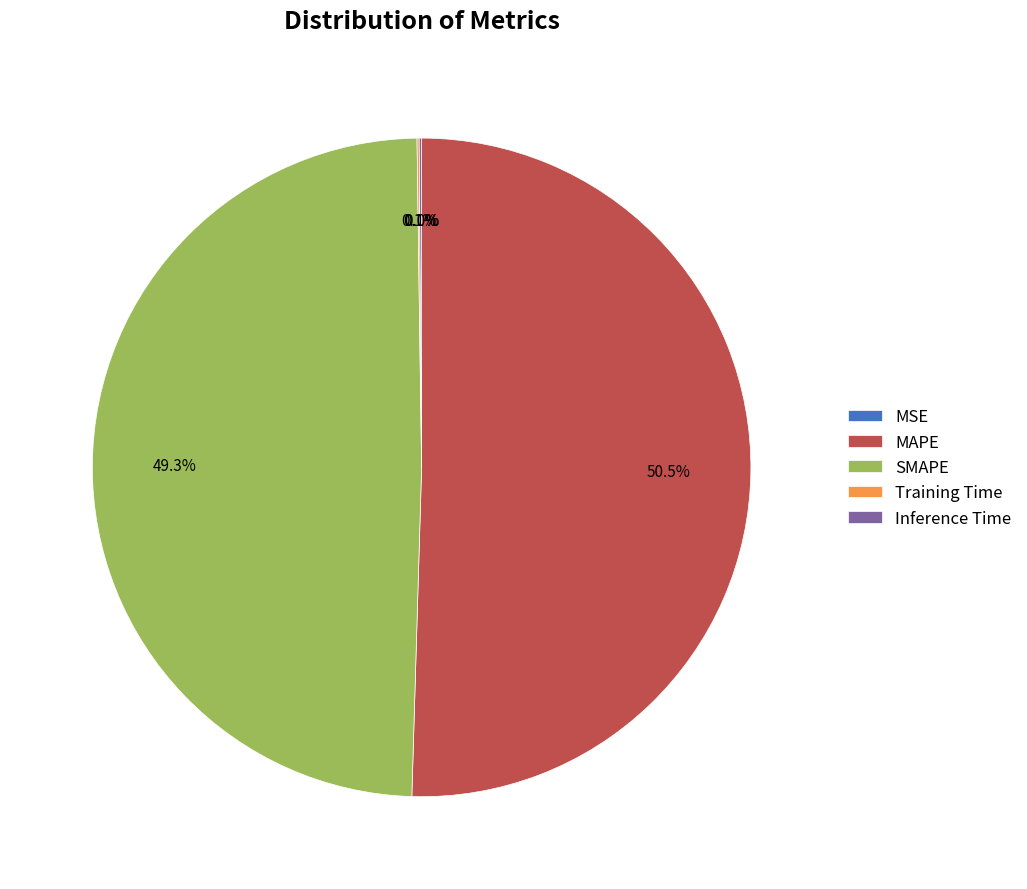

The SMAPE slice represents 63% of the pie. True or false?

False